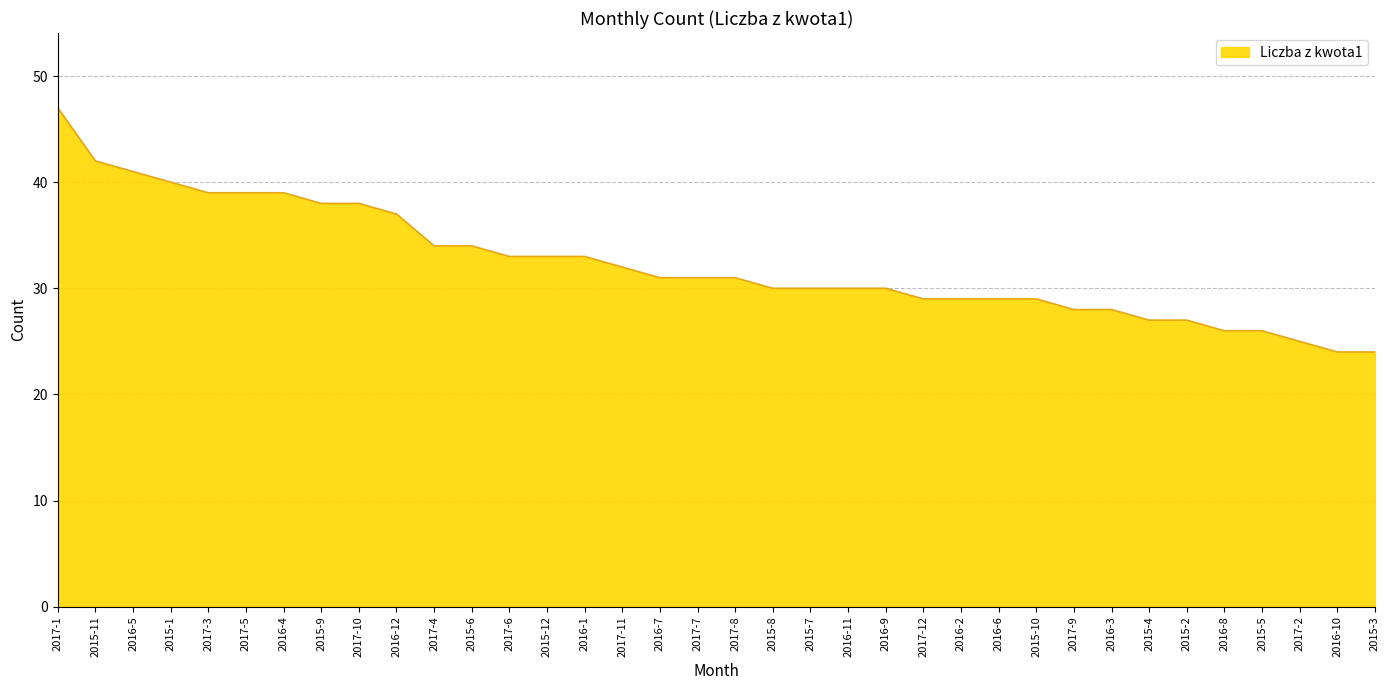

What value does the data have at 2015-2, to the nearest 10?

30